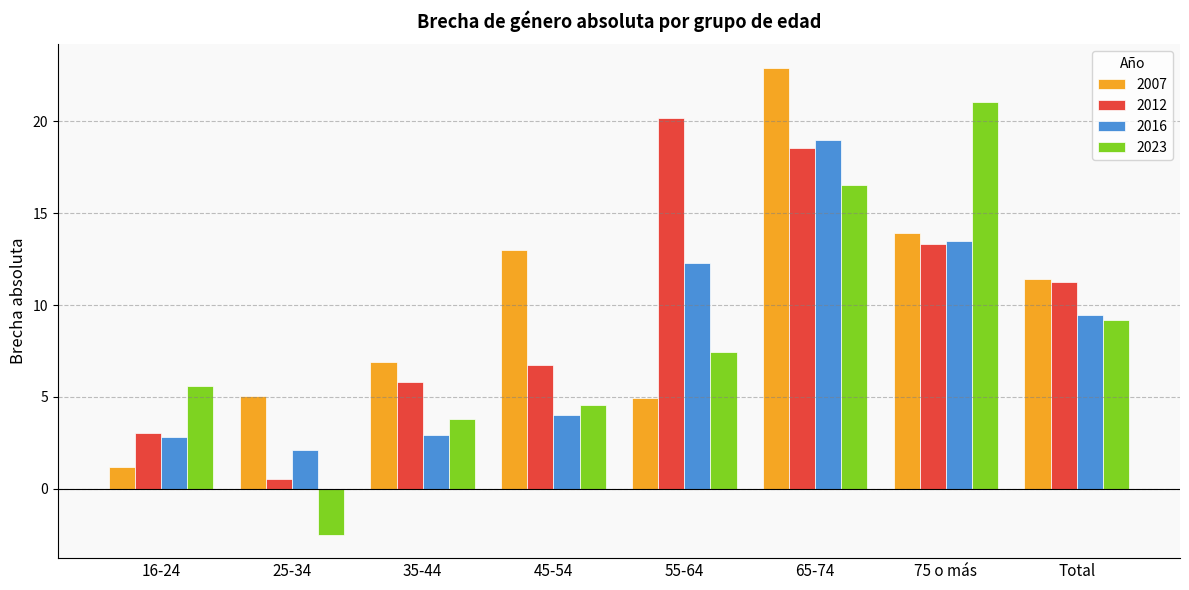

At 55-64, list the series in order from smallest to largest.

2007, 2023, 2016, 2012